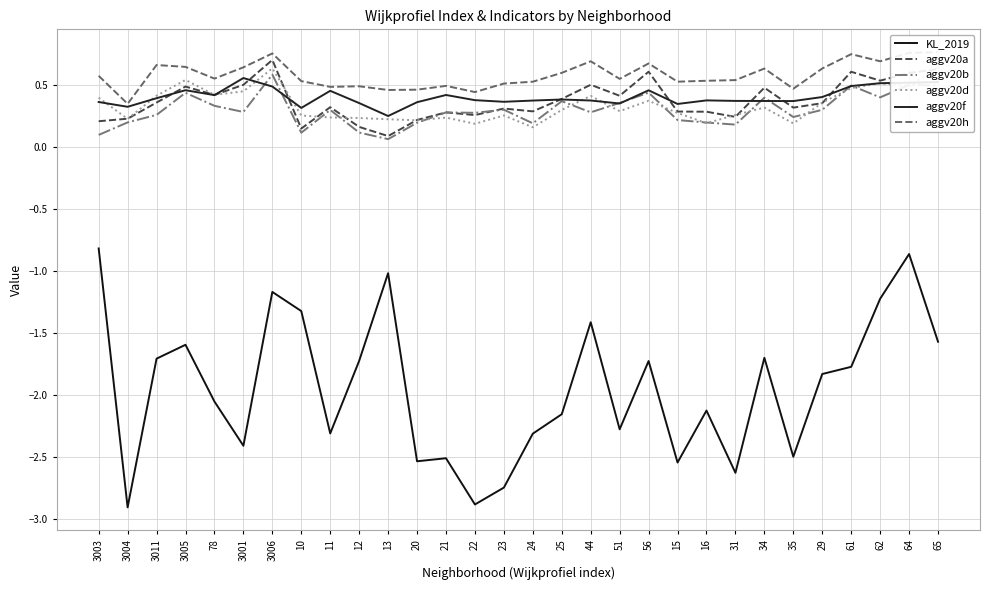

At how many categories does at least one series exceed -1?

30